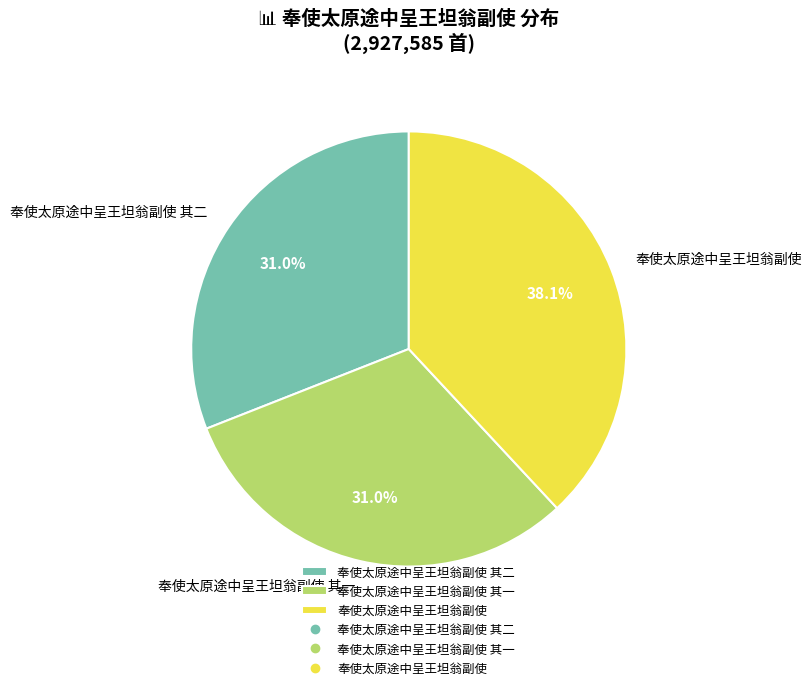

Combined, what portion of the pie is 奉使太原途中呈王坦翁副使 其一 and 奉使太原途中呈王坦翁副使?

69.0%